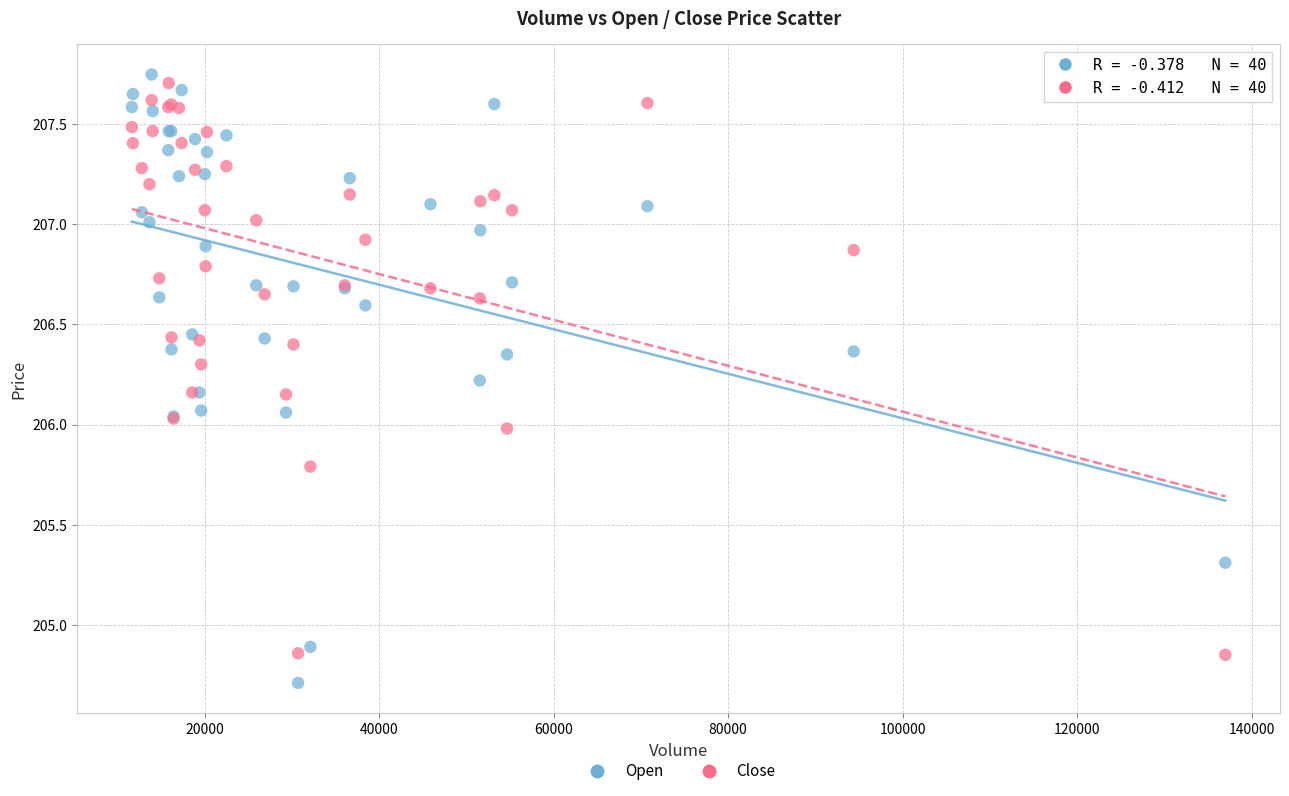

Which series reaches the minimum Y coordinate?

Open